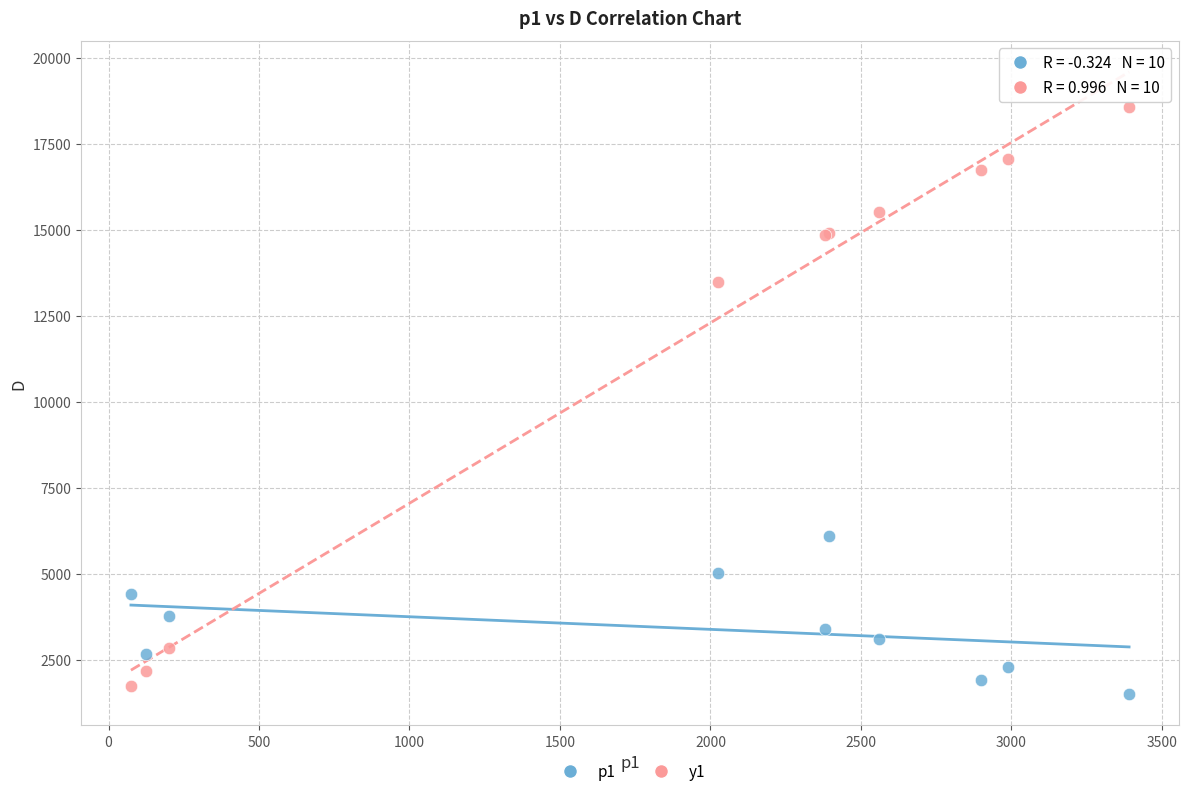

Across all series, what Y value is closest to 10025?

13474.6